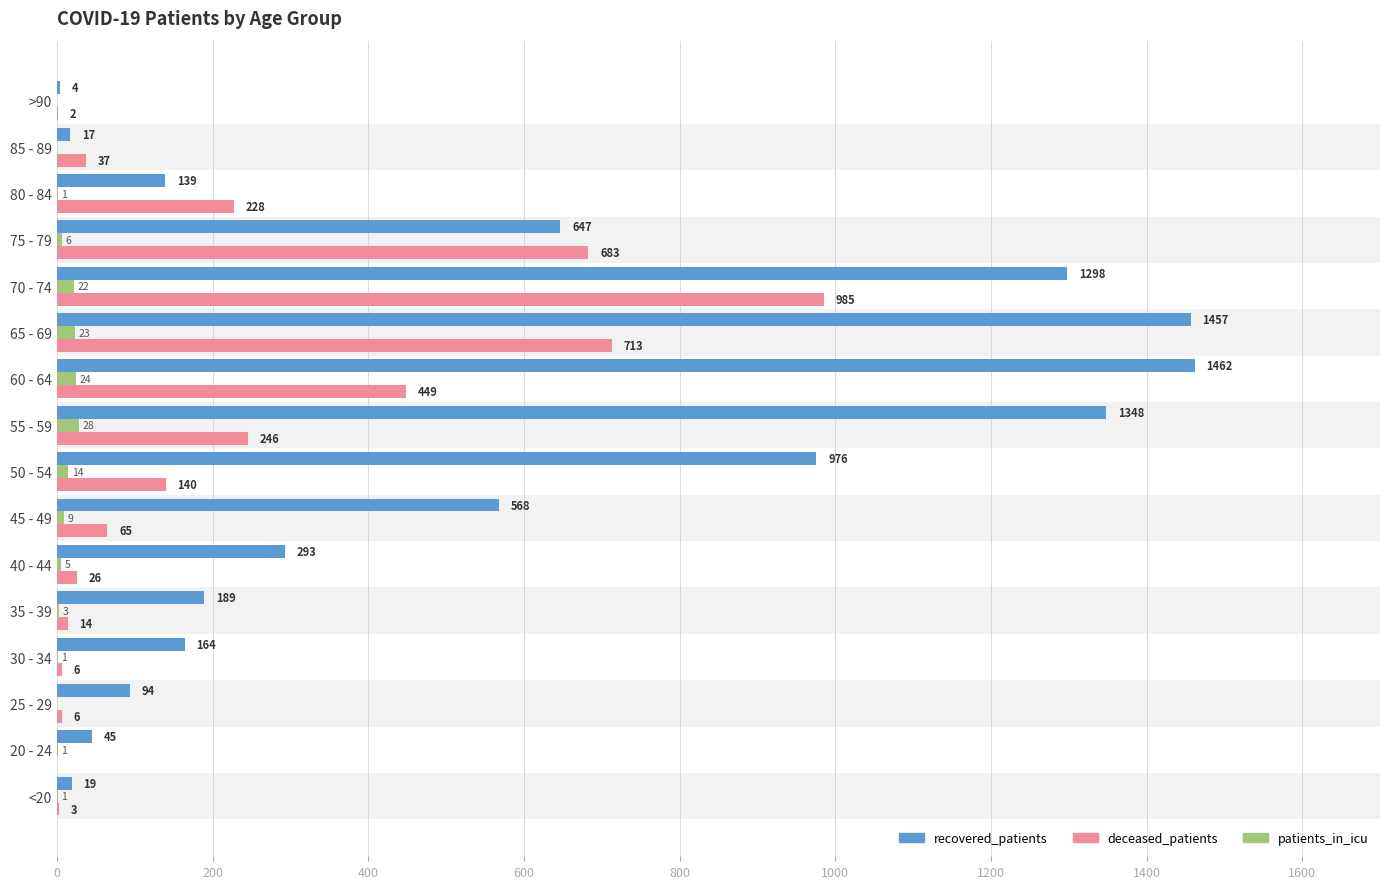

Read the recovered_patients value at 60 - 64, to the nearest 100.

1500